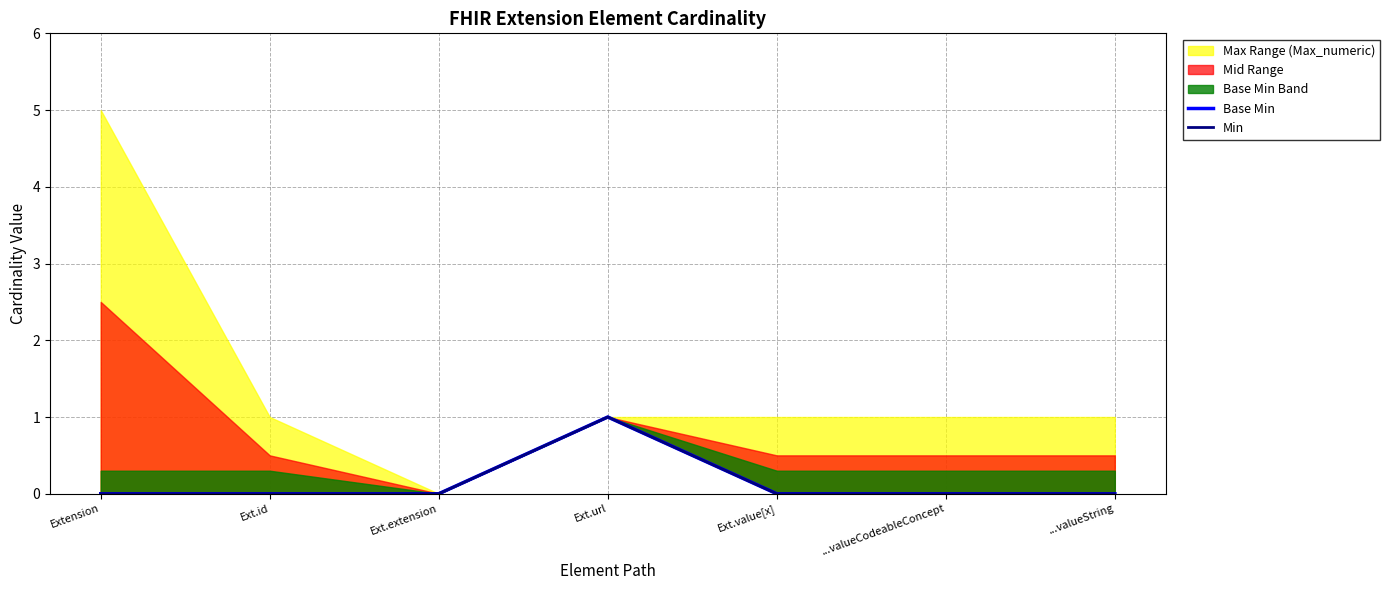

What is the difference between the maximum and second lowest values in the Min series?

1